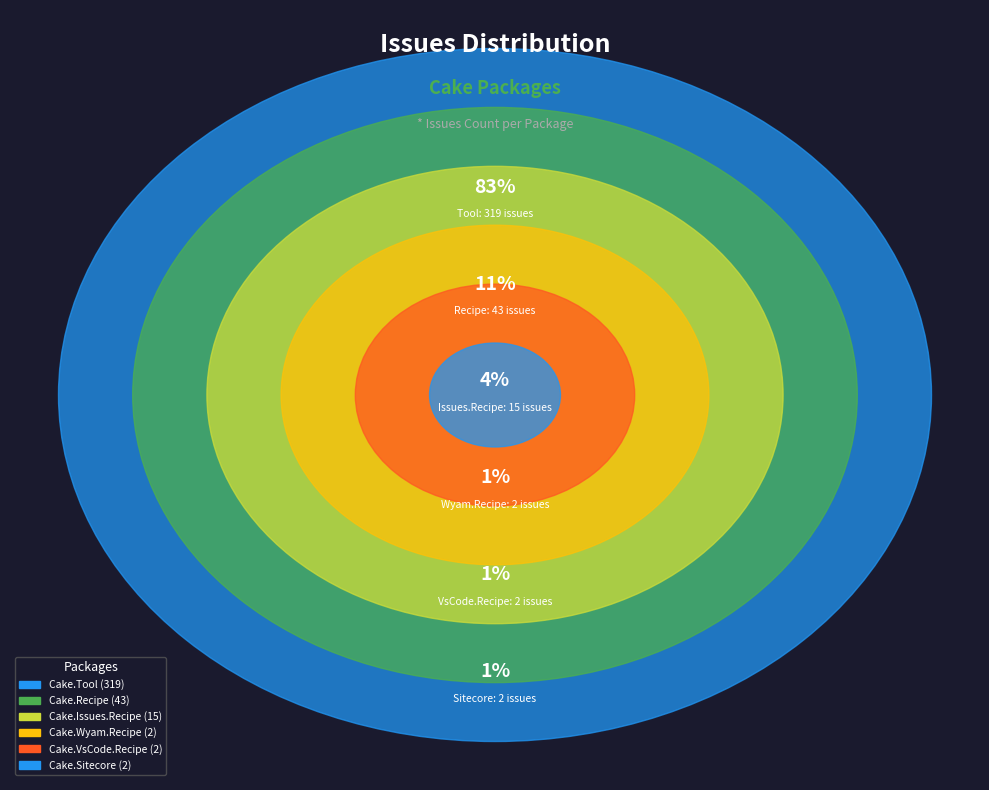

Which slice represents more than half of the pie?

Cake.Tool